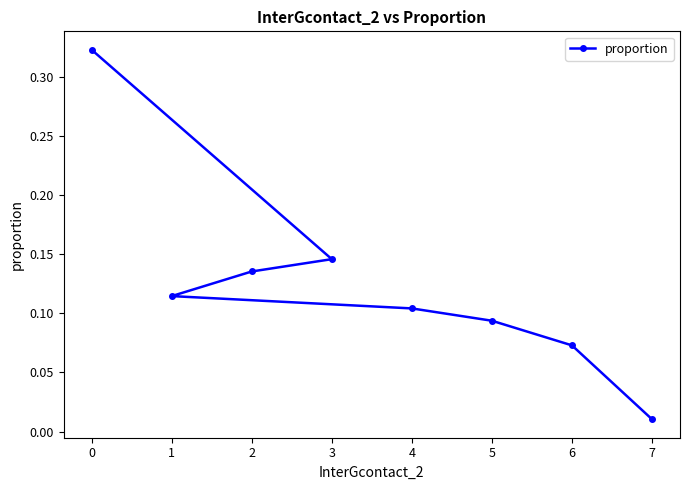

The chart shows a value of 0.1 at 4. True or false?

True